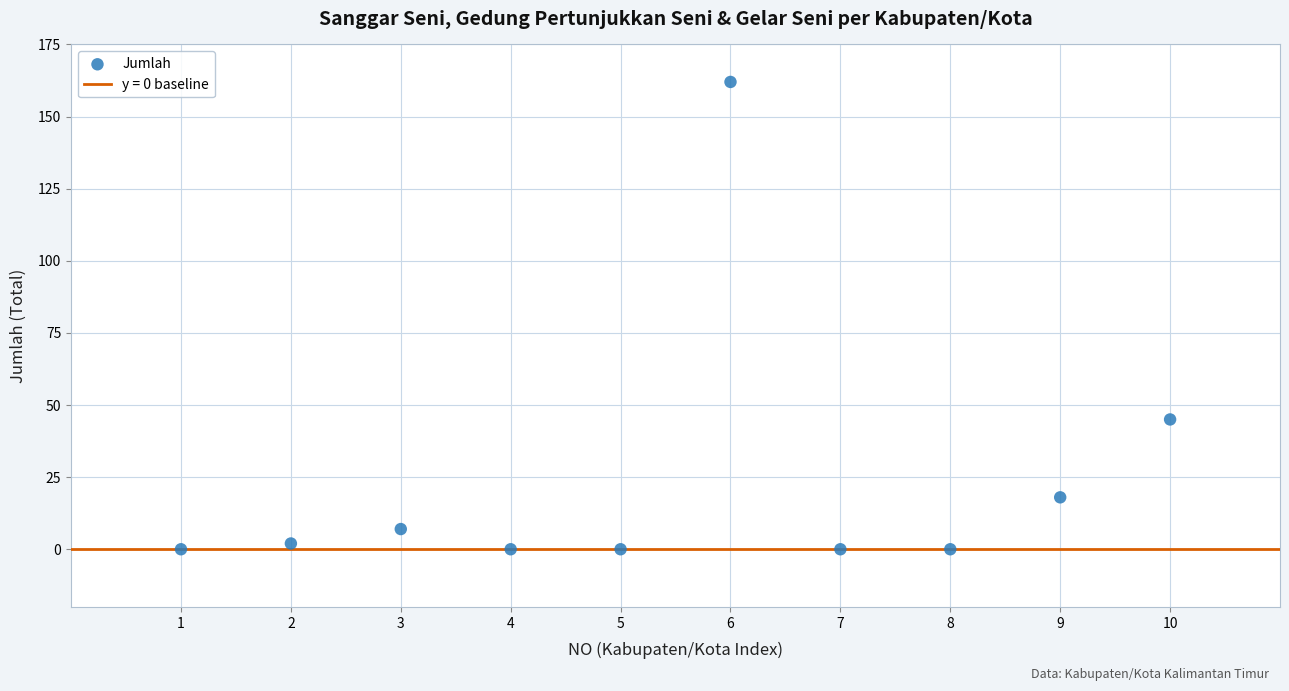

What Y value in the scatter plot is closest to 81?

45